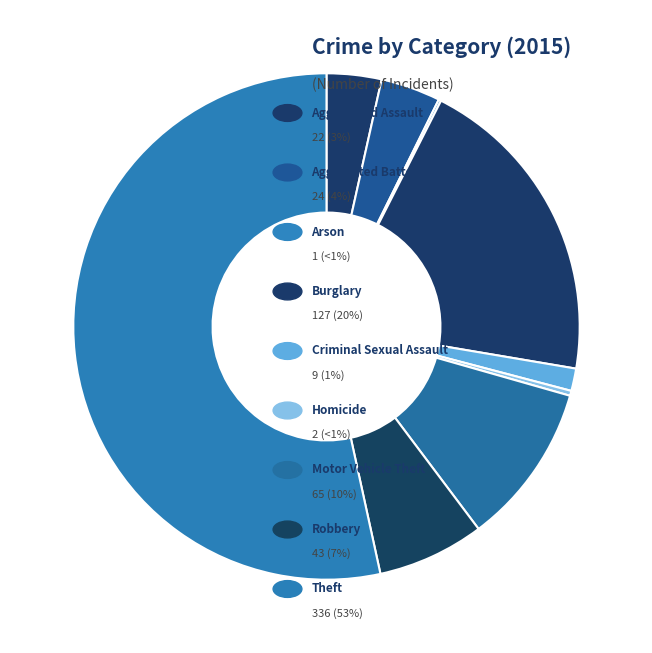

Rank the categories by value from lowest to highest.

Arson, Homicide, Criminal Sexual Assault, Aggravated Assault, Aggravated Battery, Robbery, Motor Vehicle Theft, Burglary, Theft